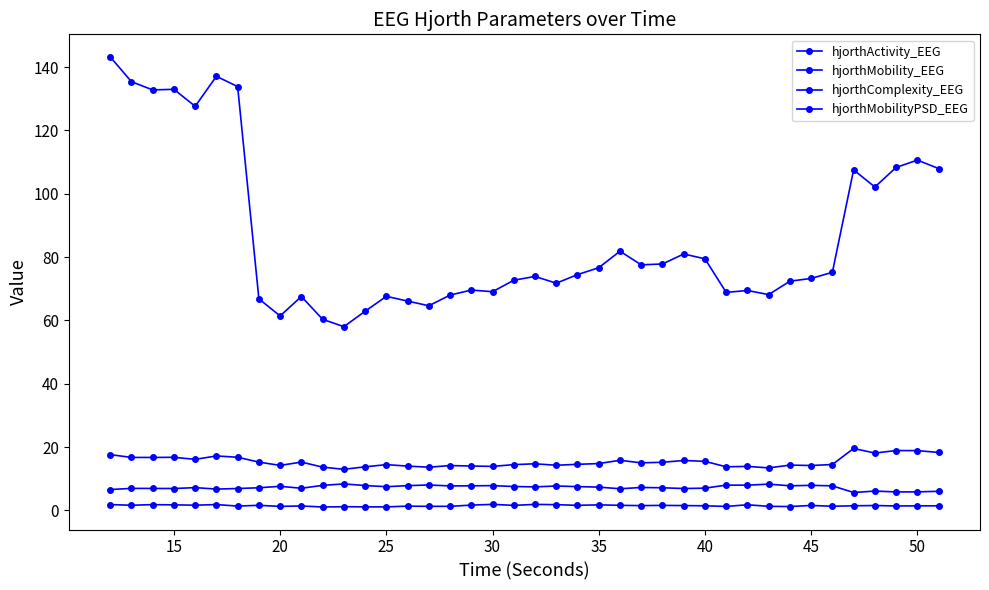

Does the chart have visible grid lines?

No